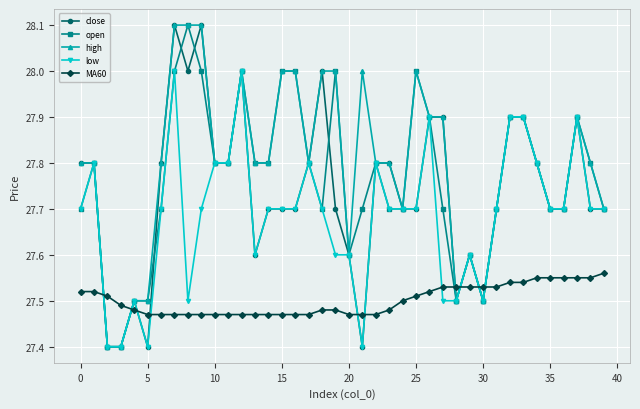

True or false: close has more than 2 points higher than both neighbors.

True